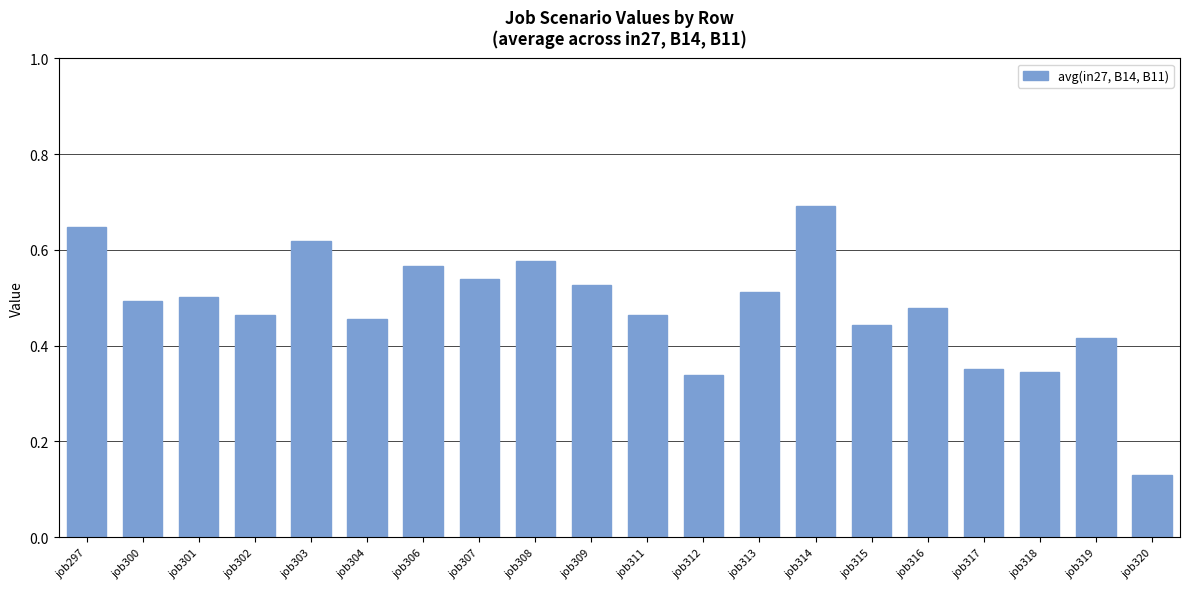

Which label corresponds to the largest value in the chart?

job314